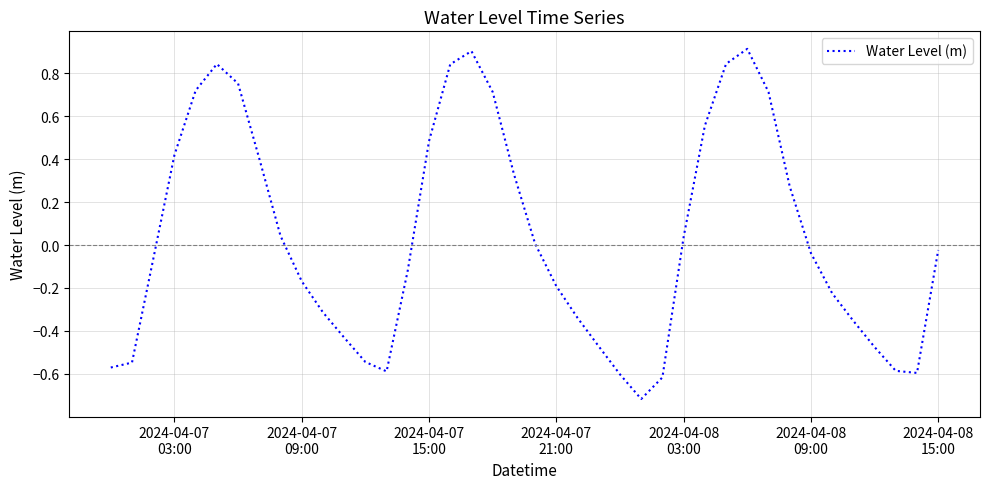

What is the minimum value shown in the chart?

-0.7